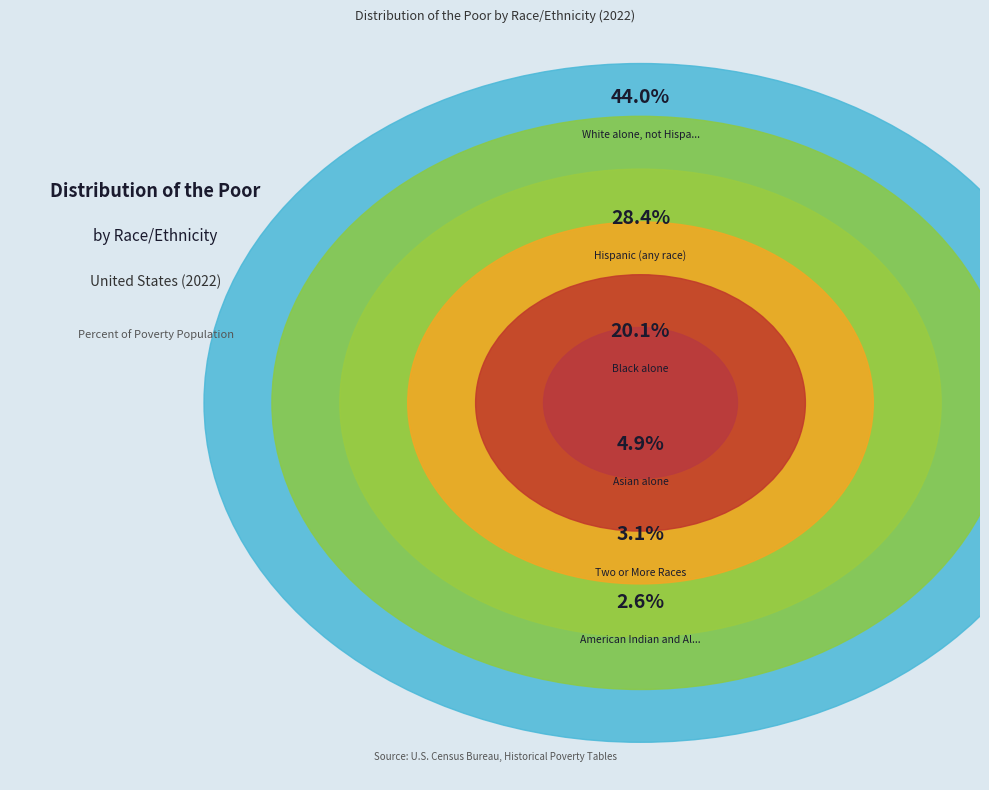

What is the largest slice in the pie chart?

White alone, not Hispanic